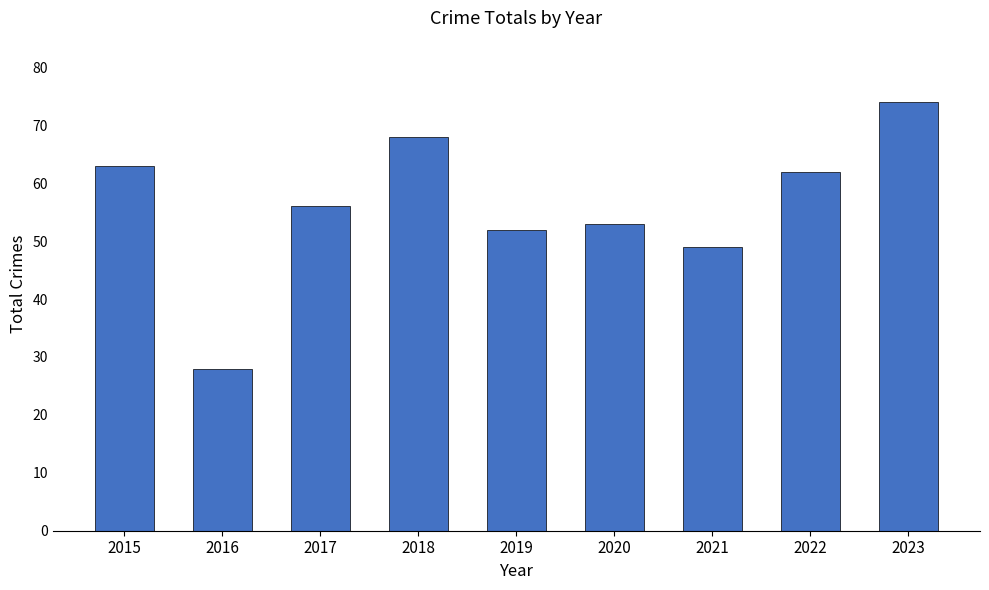

How many bars are there in total?

9